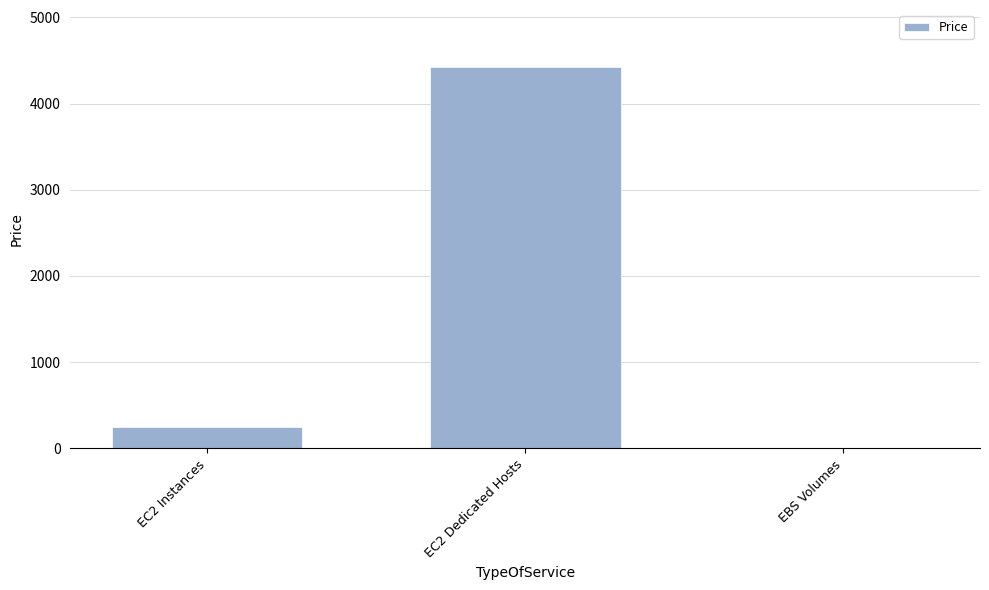

What is the change in value from EC2 Instances to EC2 Dedicated Hosts?

+4177.8